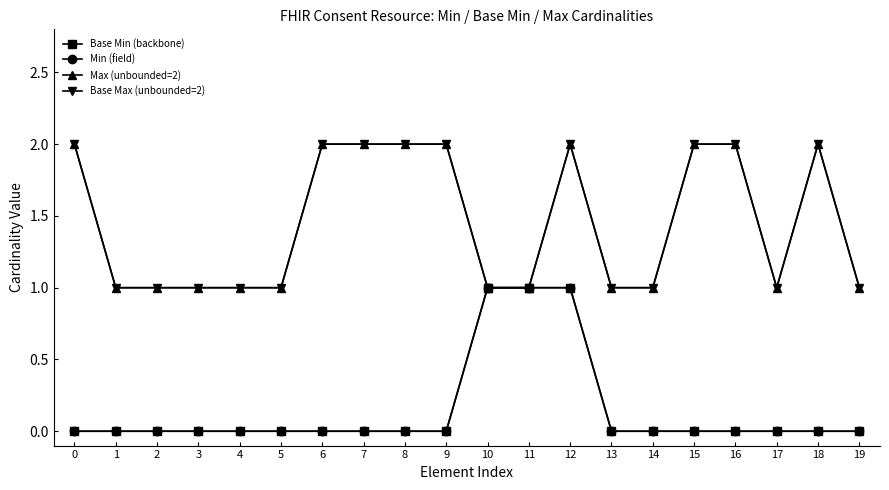

Is this an area chart (filled region under the line)?

No